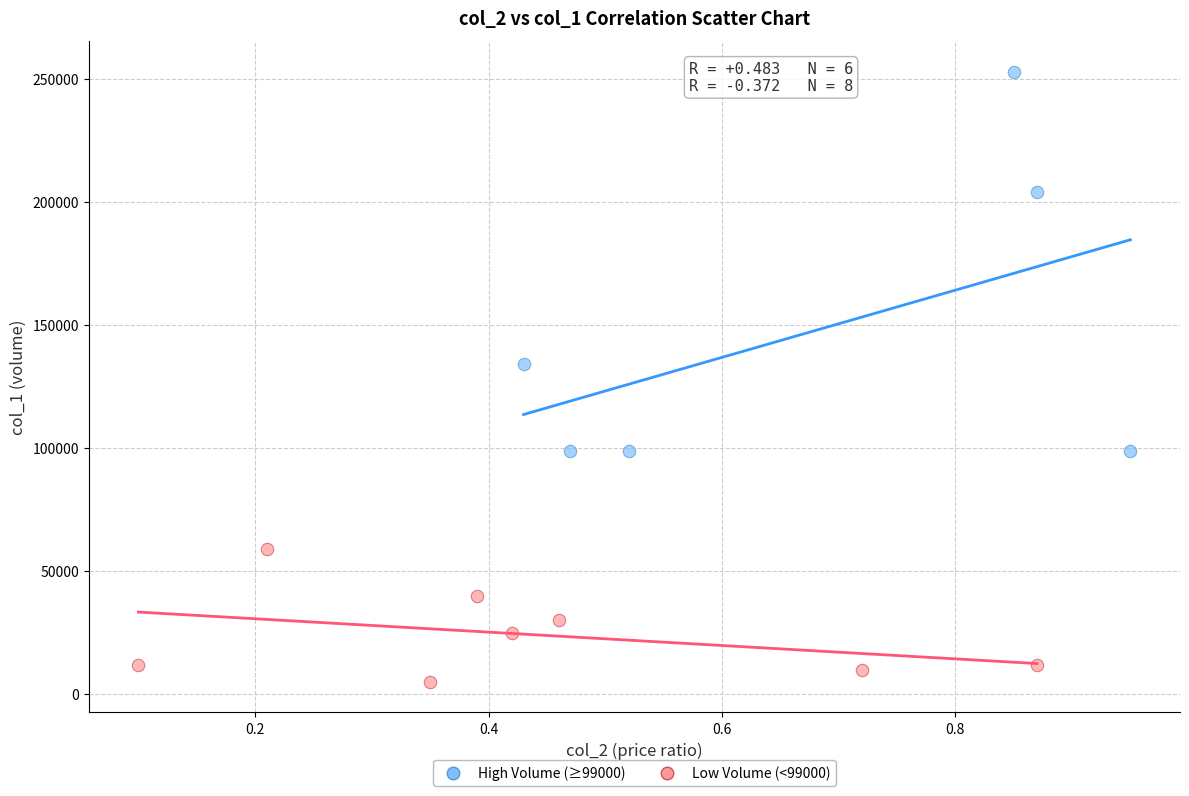

Which series contains the highest Y value?

High Volume (≥99000)